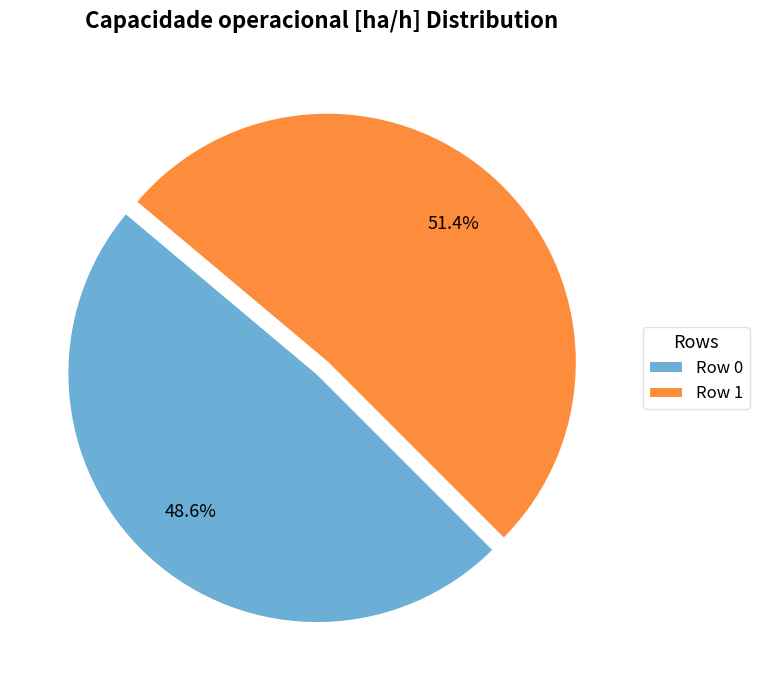

What percentage is the Row 0 slice, to the nearest percent?

49%